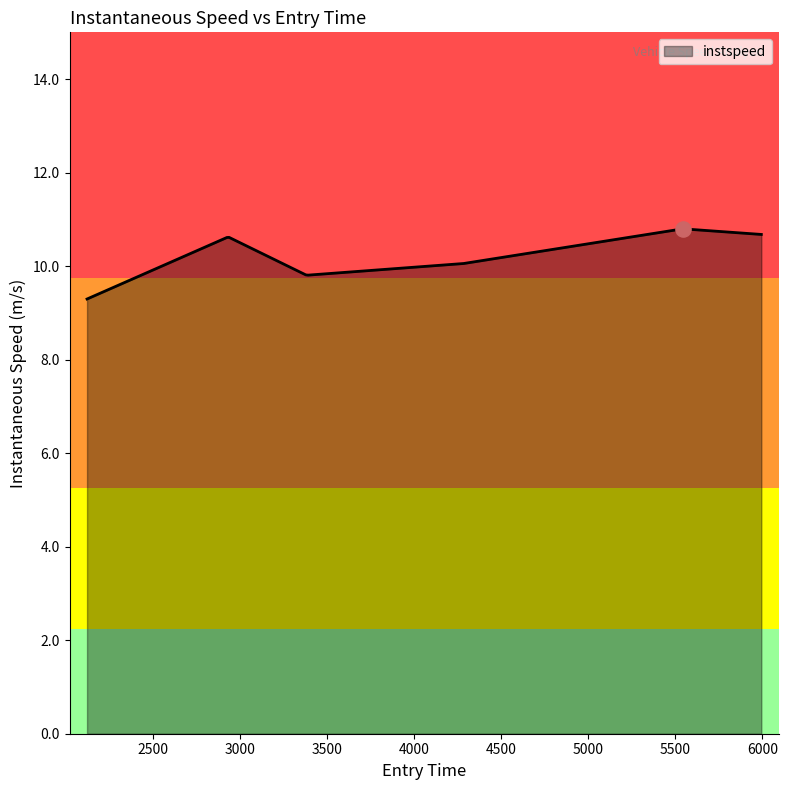

What is the ratio of the value at 5993.492617566614 to the value at 3382.536012911515?

1.1